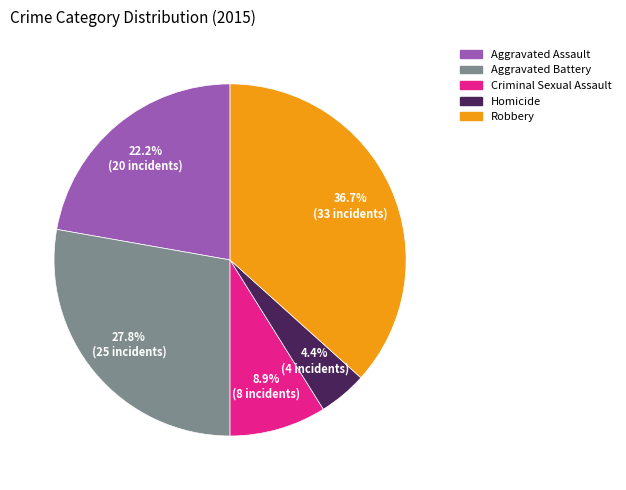

Which category has the biggest portion of the pie?

Robbery